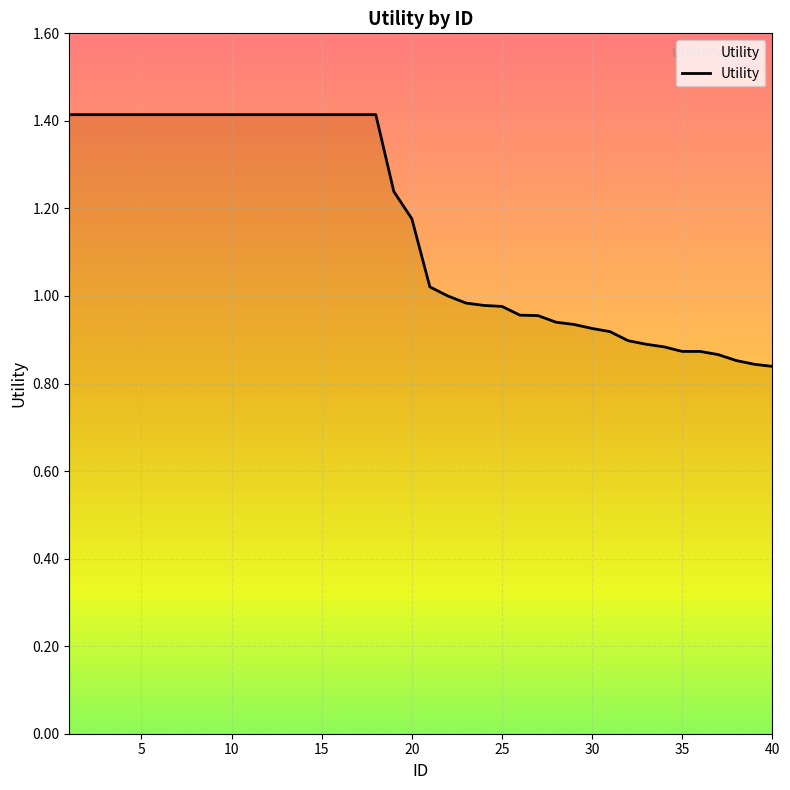

Reading left to right, transcribe all the data shown in this chart.

1.4	1.4	1.4	1.4	1.4	1.4	1.4	1.4	1.4	1.4	1.4	1.4	1.4	1.4	1.4	1.4	1.4	1.4	1.2	1.2	1.0	1.0	1.0	1.0	1.0	1.0	1.0	0.9	0.9	0.9	0.9	0.9	0.9	0.9	0.9	0.9	0.9	0.9	0.8	0.8